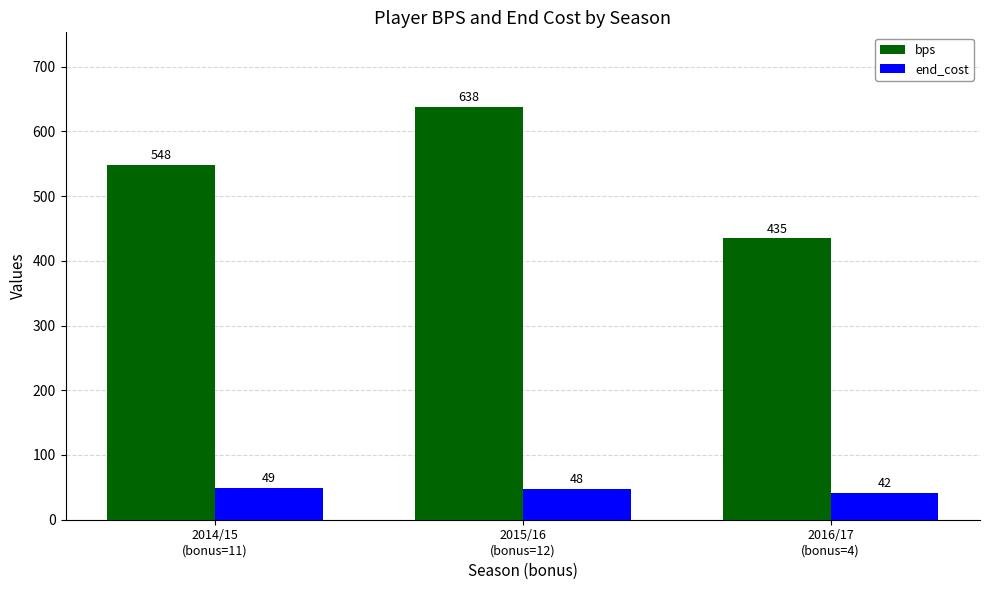

How many values in the end_cost series are below 48?

1